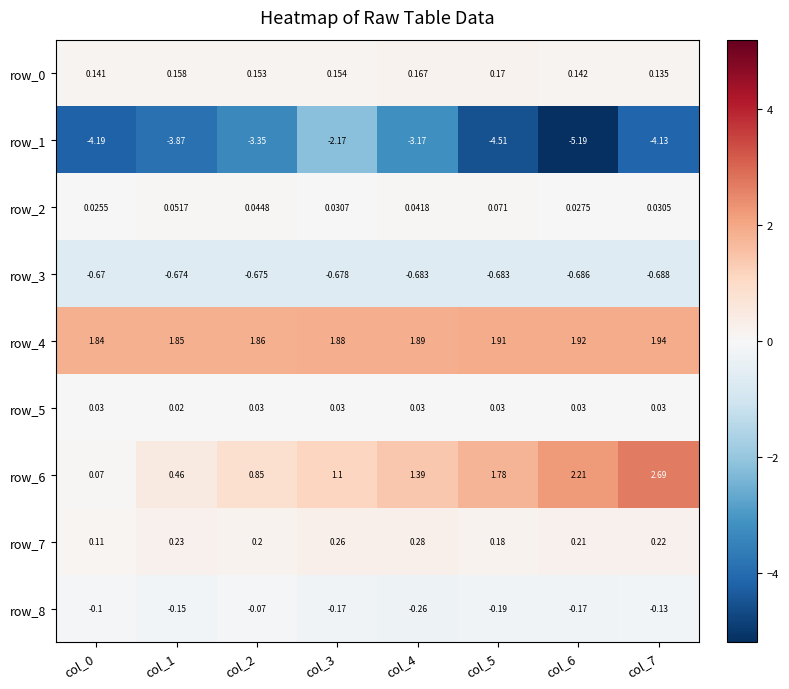

Is the value of row_1 at col_5 greater than the value of row_0 at col_1?

No